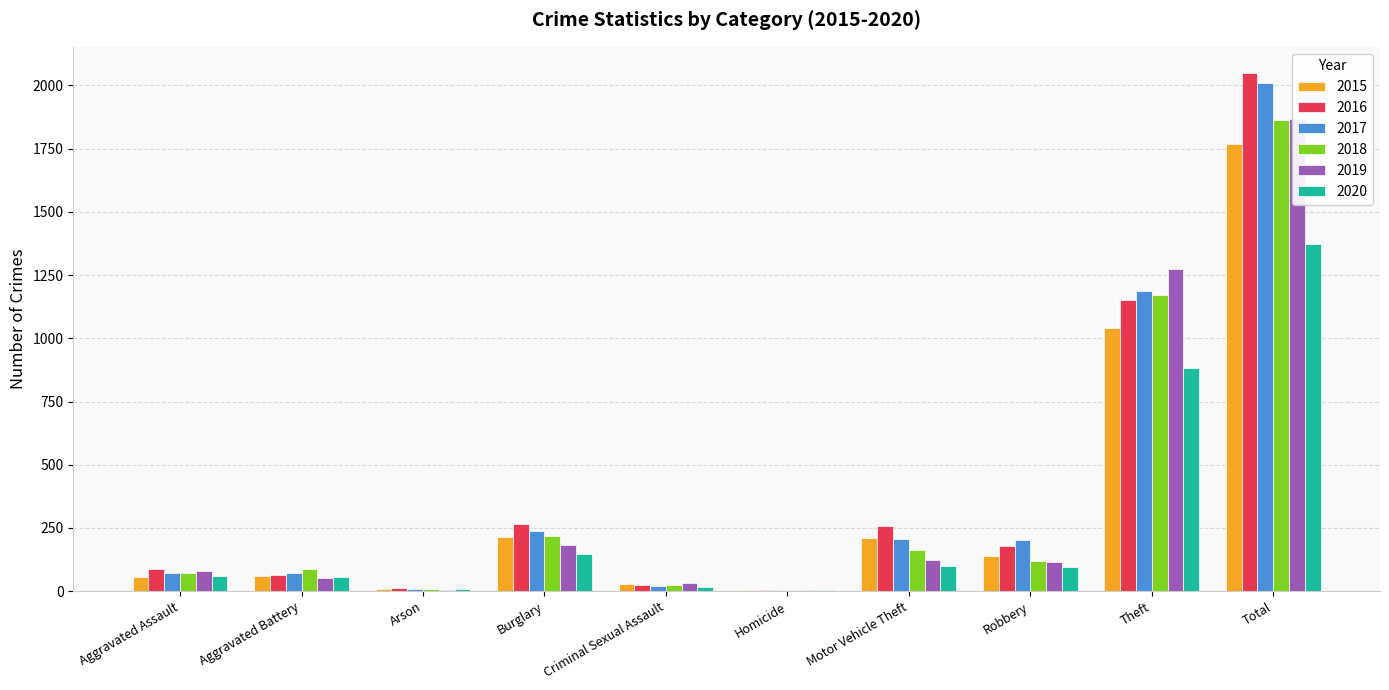

How many values in the 2019 series exceed 116?

4